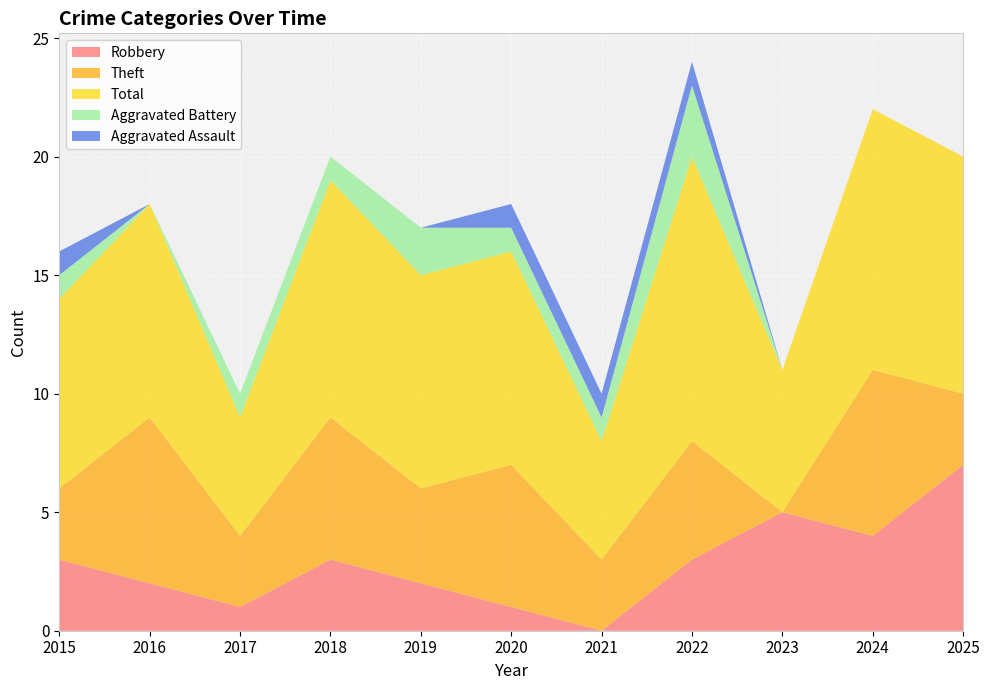

Reading left to right, list all the values displayed in this chart.

Robbery: 3	2	1	3	2	1	0	3	5	4	7
Theft: 3	7	3	6	4	6	3	5	0	7	3
Total: 8	9	5	10	9	9	5	12	6	11	10
Aggravated Battery: 1	0	1	1	2	1	1	3	0	0	0
Aggravated Assault: 1	0	0	0	0	1	1	1	0	0	0